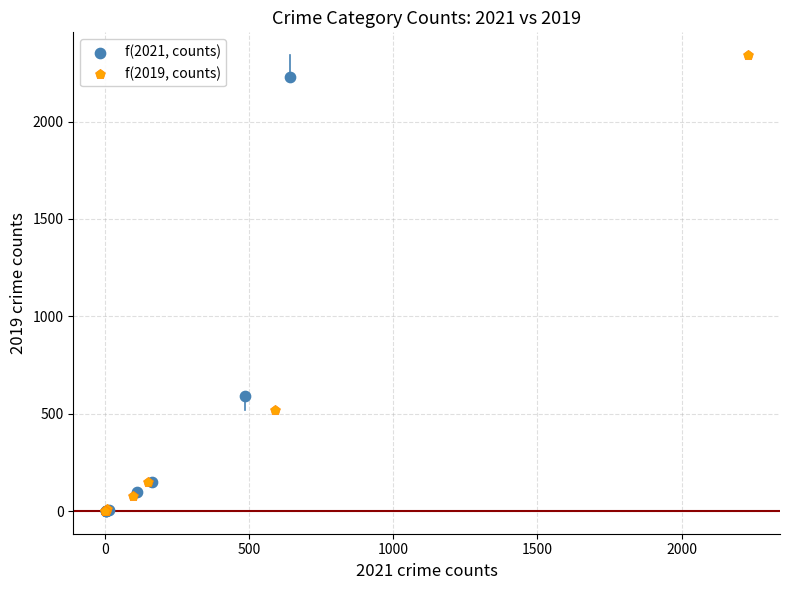

Which series has the widest spread of Y values?

f(2019, counts)